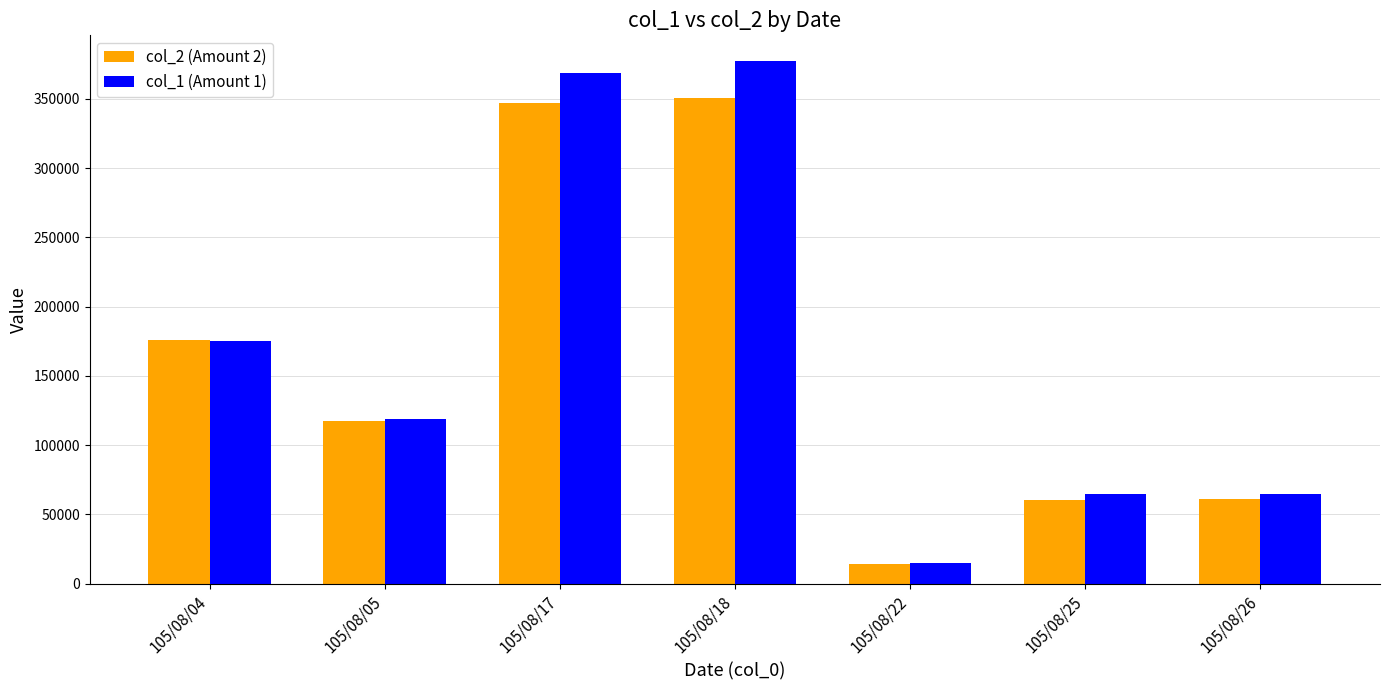

At which label does col_2 (Amount 2) first exceed 117810?

105/08/04